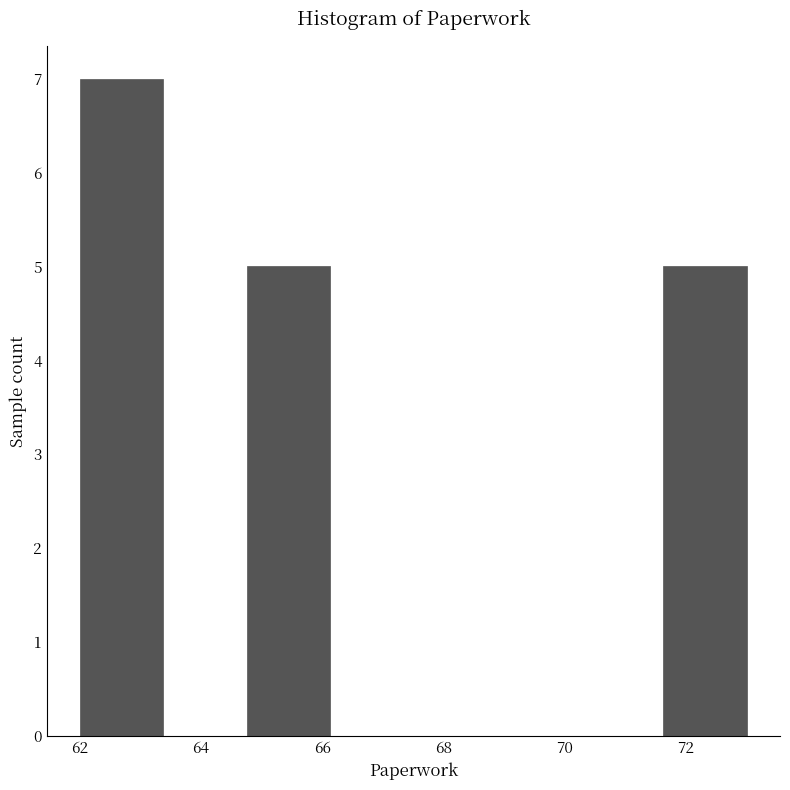

Which range on the x-axis has the tallest bar?

62.0 to 63.4